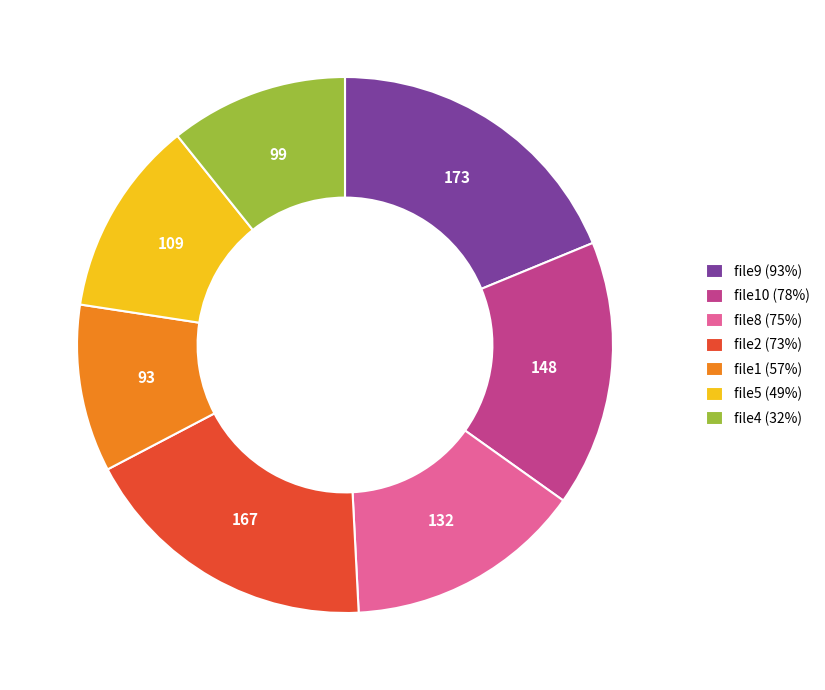

Is file9 (93%) the majority of the pie?

No